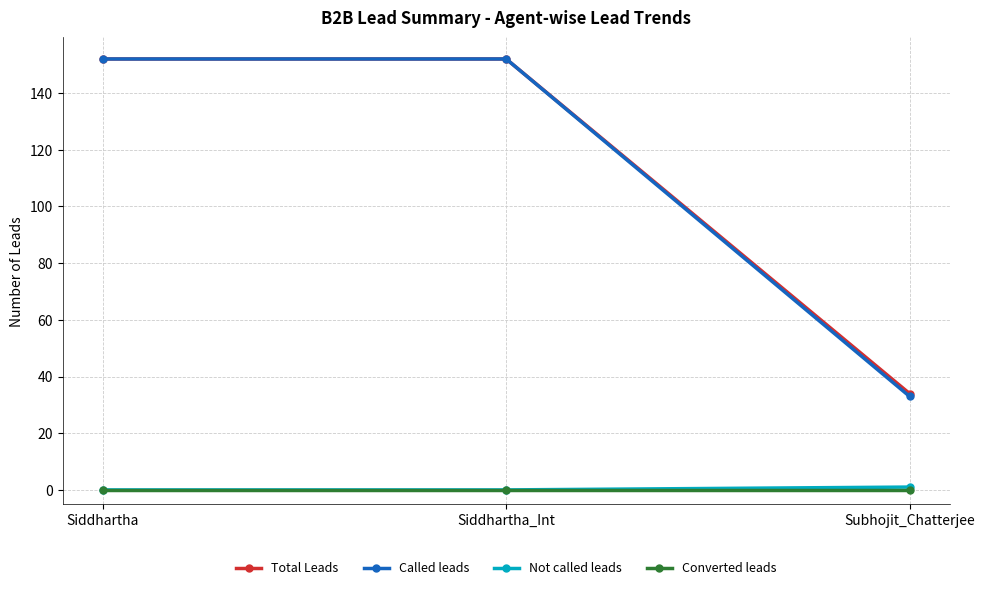

What is the highest value of the Total Leads series?

152